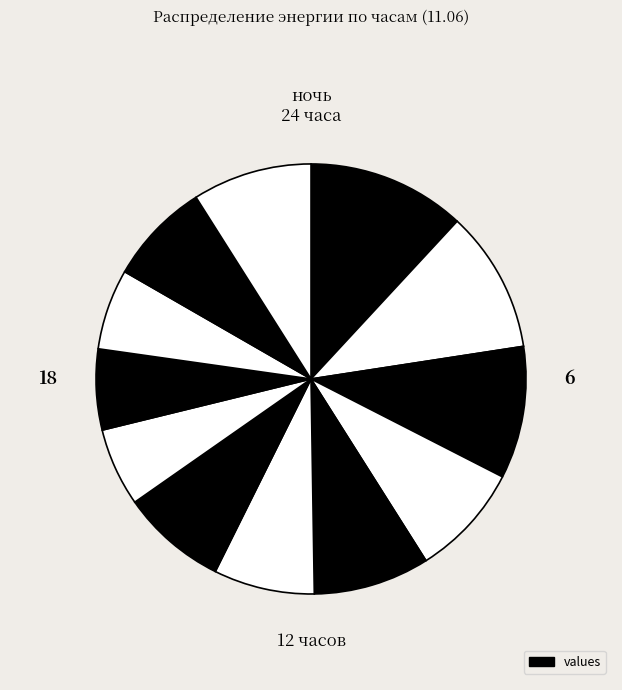

To the nearest percent, what is the difference between the largest and smallest slice percentages?

6%